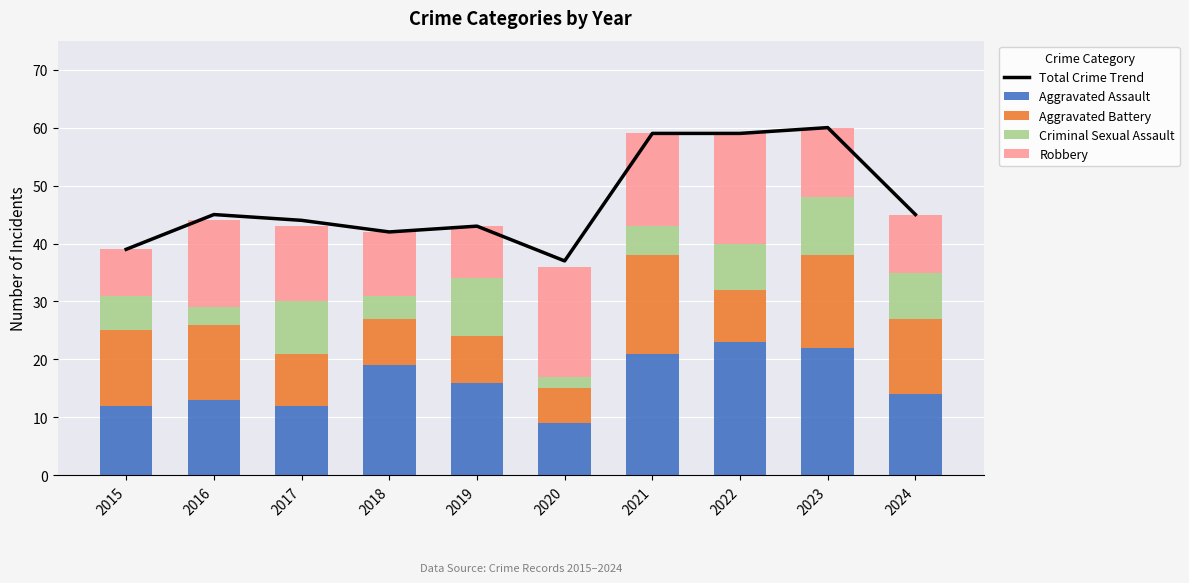

List the series in order of their peak value, highest first.

Total Crime Trend, Aggravated Assault, Robbery, Aggravated Battery, Criminal Sexual Assault